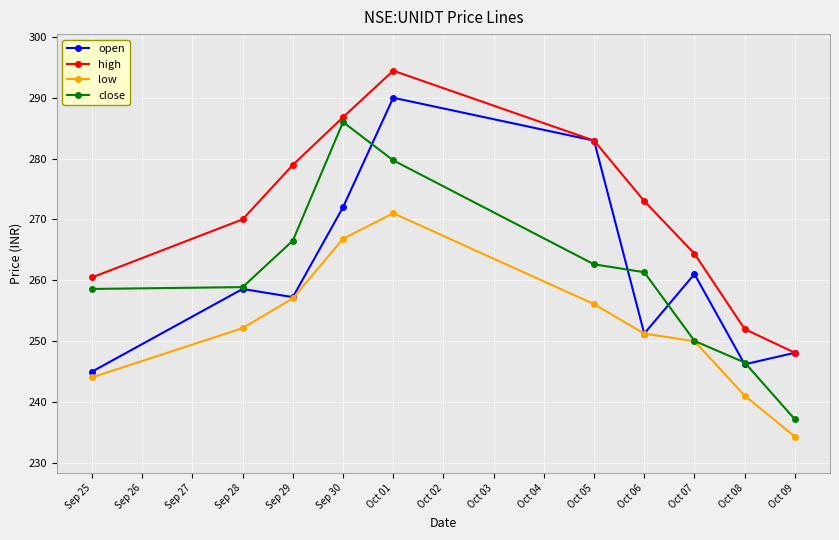

Where is the first local maximum for high?

Oct 01